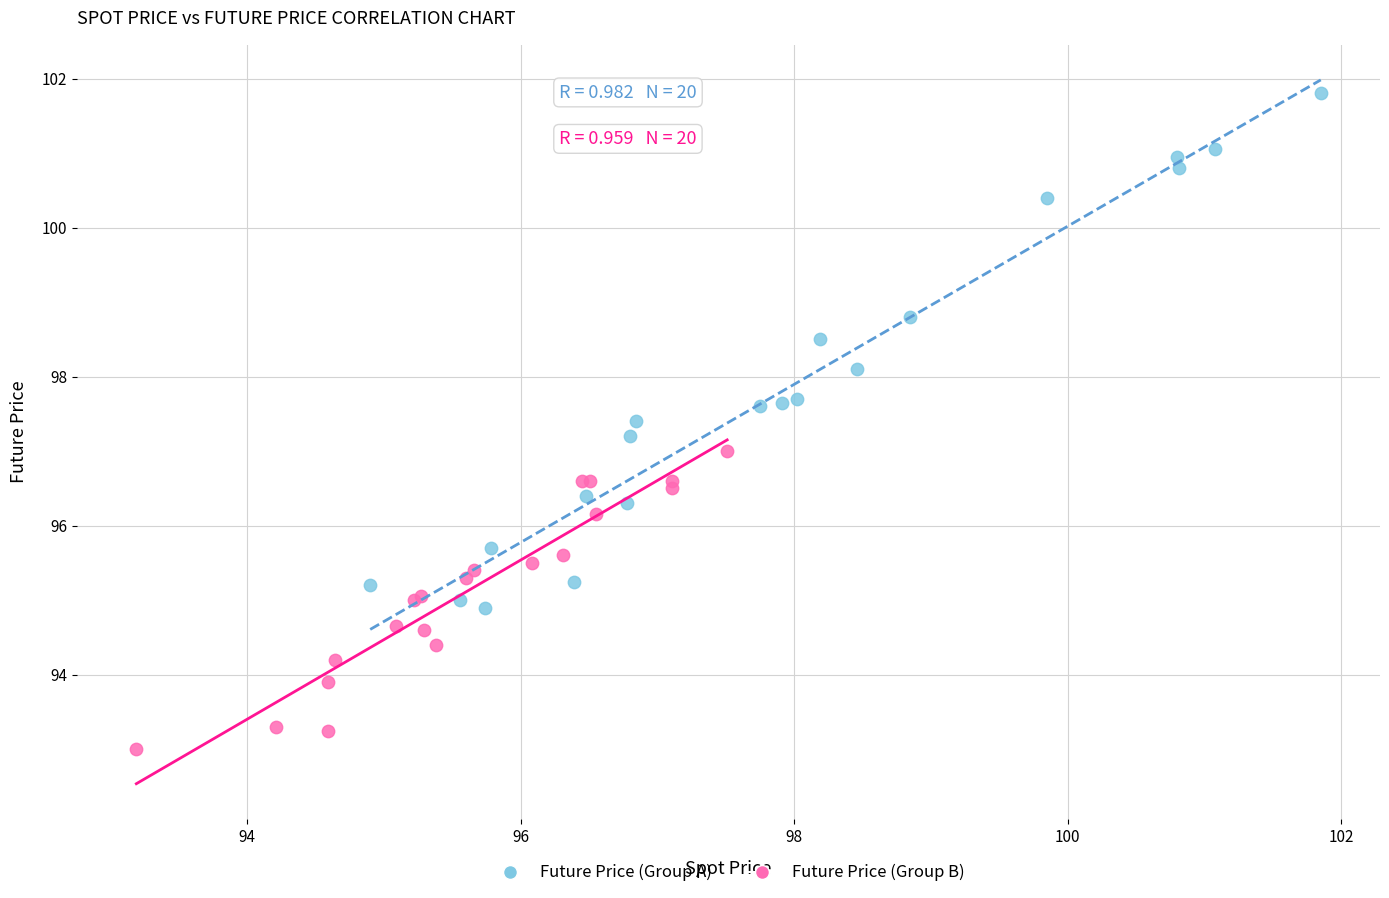

Which series contains the highest Y value?

Future Price (Group A)